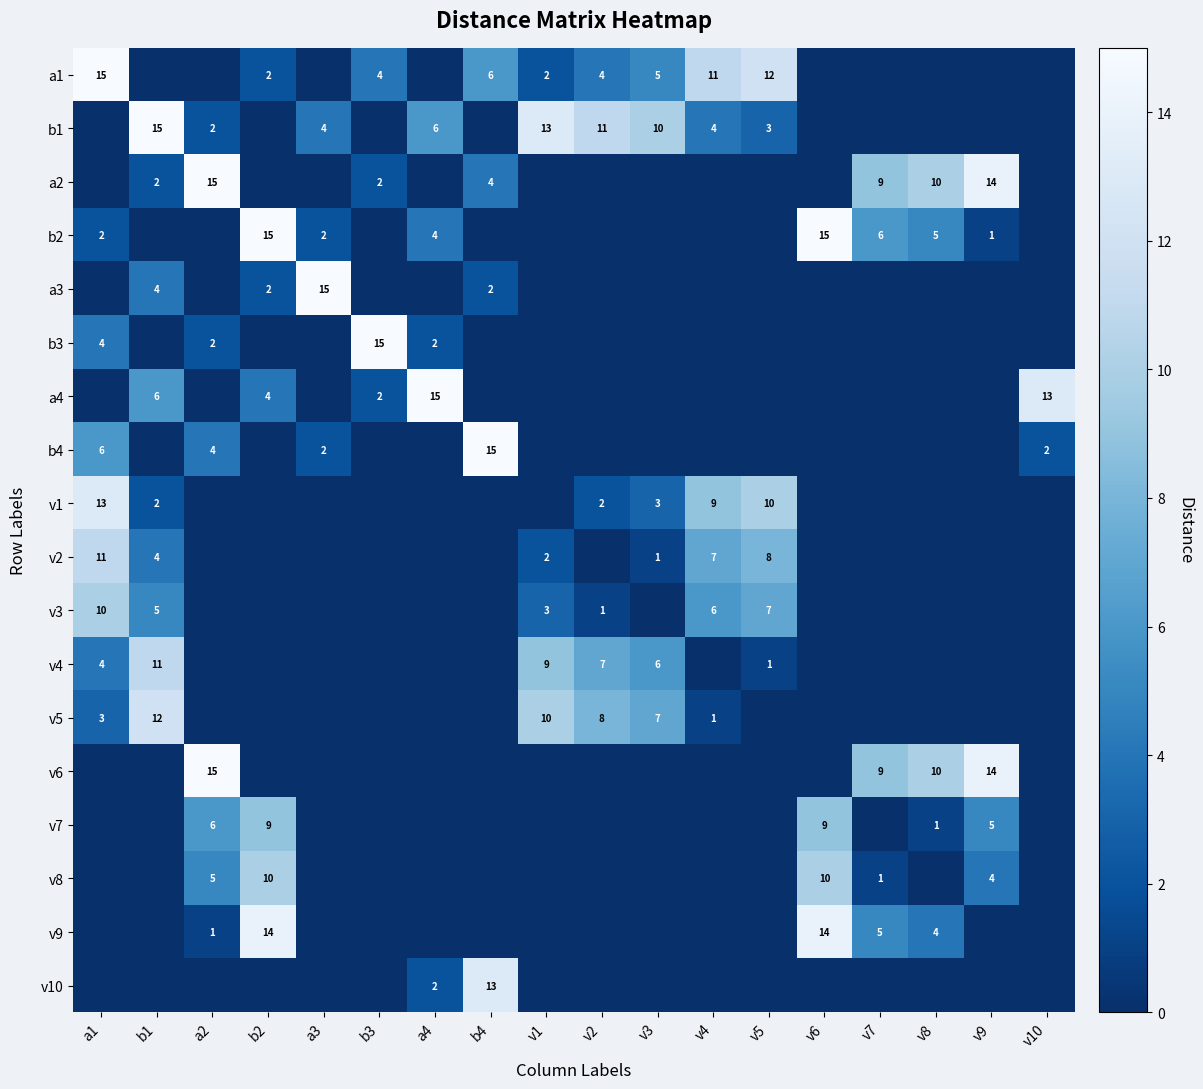

What is the total value across all series at v3?

32